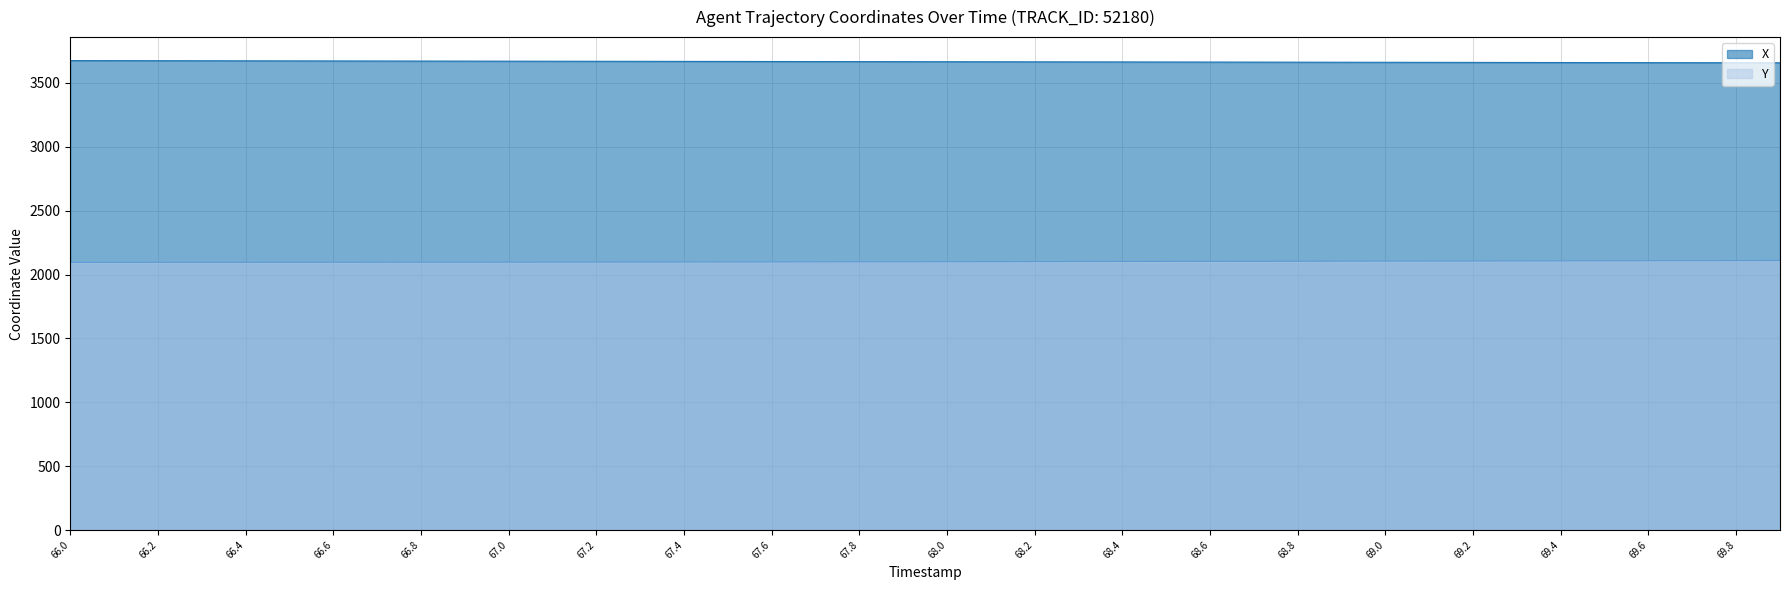

True or false: X and Y cross at least once.

False